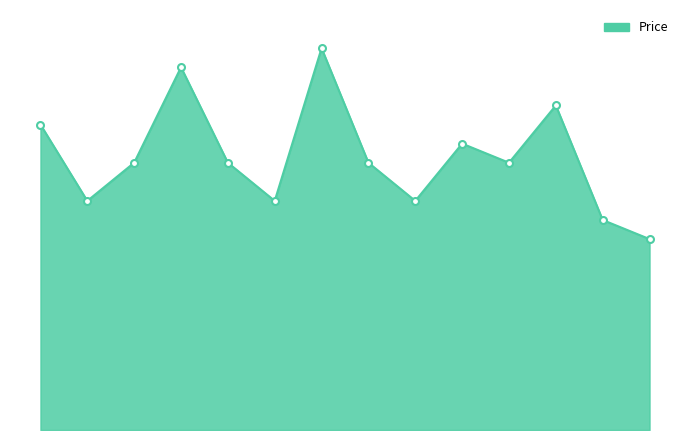

Does the chart display data point markers on the line(s)?

No